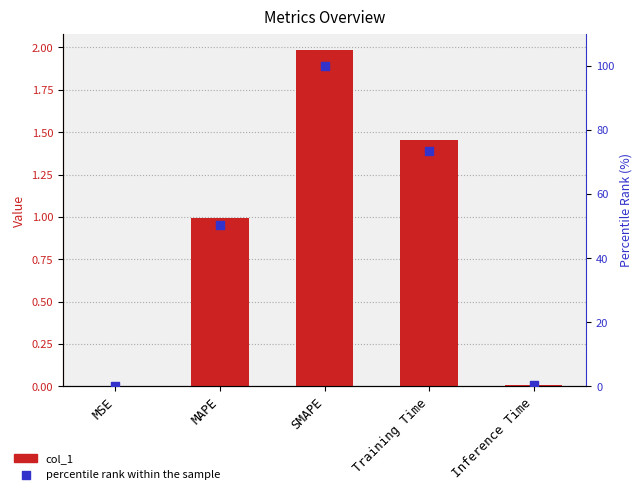

Which series contains the lowest Y value?

col_1